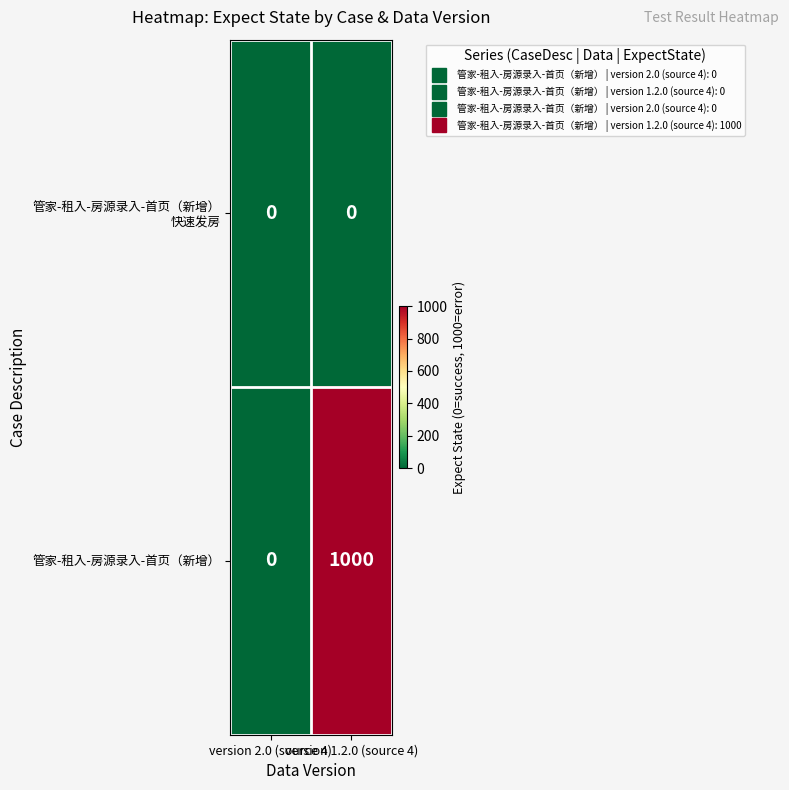

Which series has the widest spread of values?

管家-租入-房源录入-首页（新增）